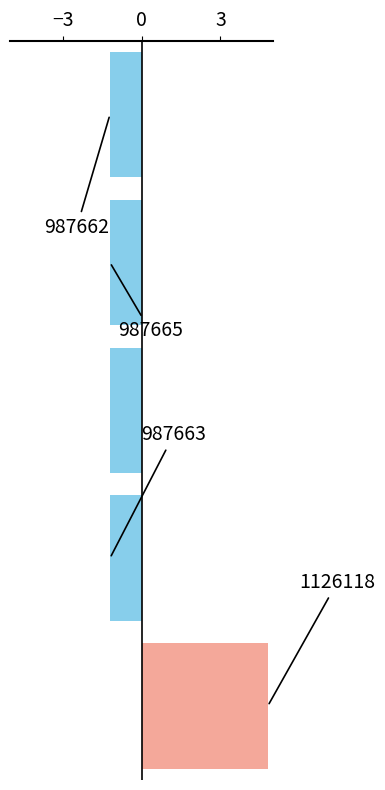

How many bars are there in total?

5